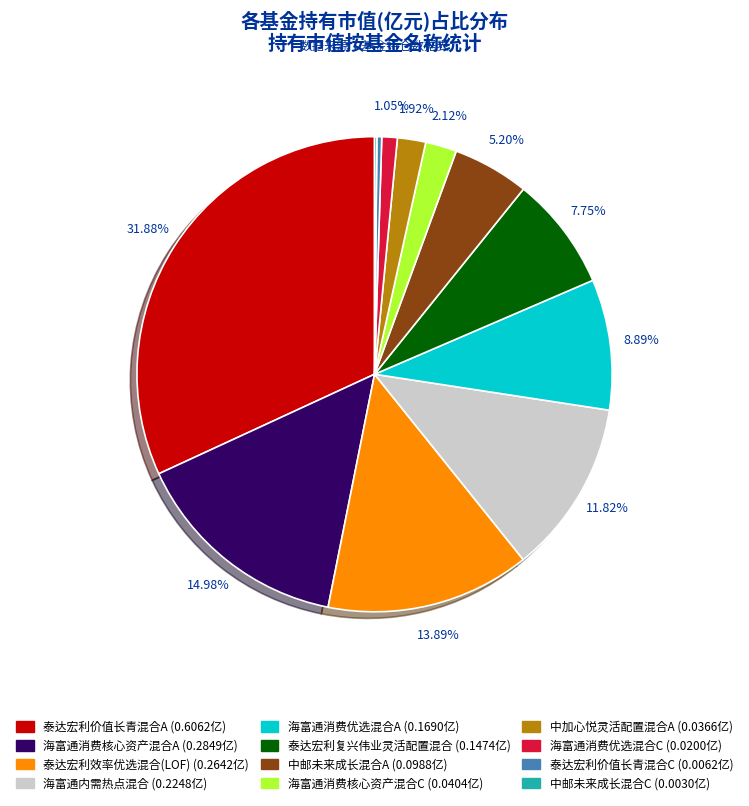

Between 中邮未来成长混合A and 中加心悦灵活配置混合A, which is larger?

中邮未来成长混合A